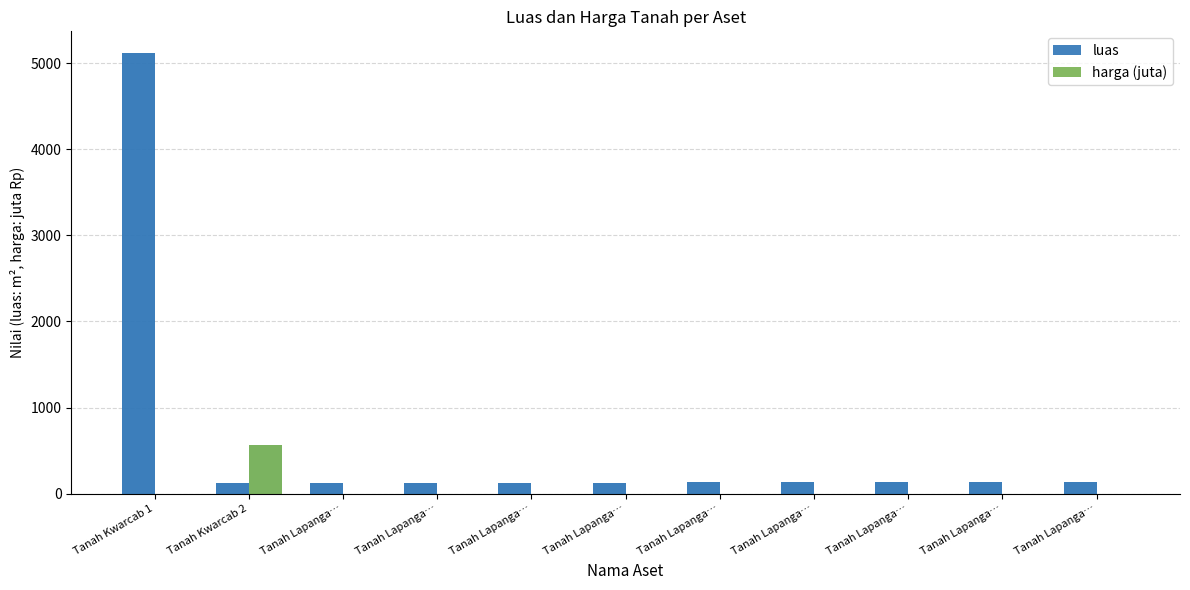

What are all the series names shown in the legend?

luas, harga (juta)